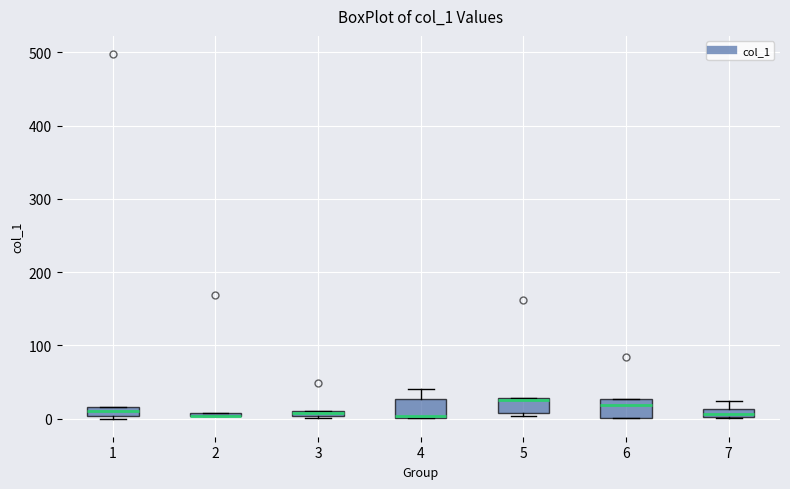

Where does the median line of the box at x = 5 sit on the y-axis? The values are not printed on the chart, so give them approximately, as read against the axis.

20